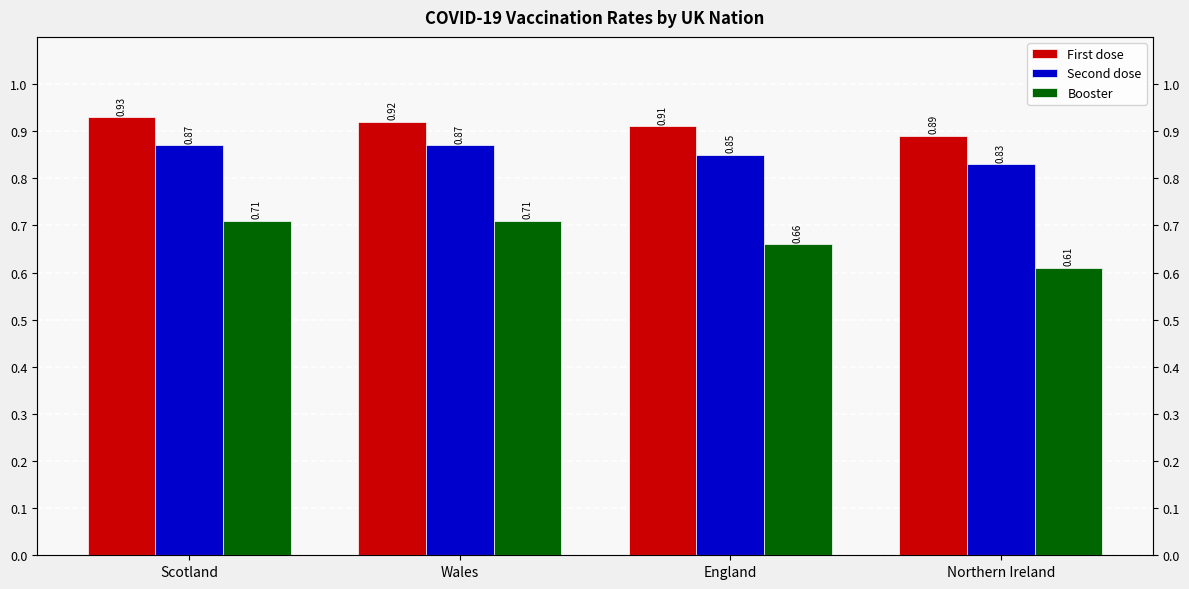

Count the Second dose values in the range 0 to 1.

4